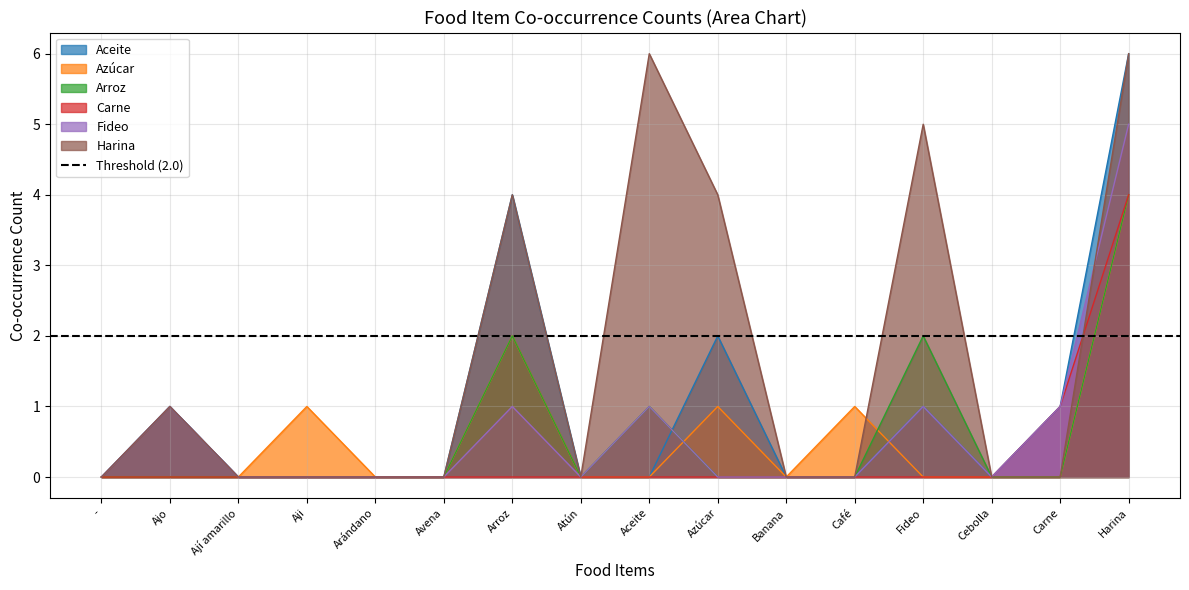

Reading left to right, what are all the values shown in this chart?

Aceite: 0	1	0	0	0	0	4	0	0	2	0	0	1	0	1	6
Azúcar: 0	0	0	1	0	0	2	0	0	1	0	1	0	0	0	4
Arroz: 0	0	0	0	0	0	2	0	1	0	0	0	2	0	0	4
Carne: 0	0	0	0	0	0	0	0	0	0	0	0	0	0	1	4
Fideo: 0	1	0	0	0	0	1	0	1	0	0	0	1	0	1	5
Harina: 0	1	0	0	0	0	4	0	6	4	0	0	5	0	0	6